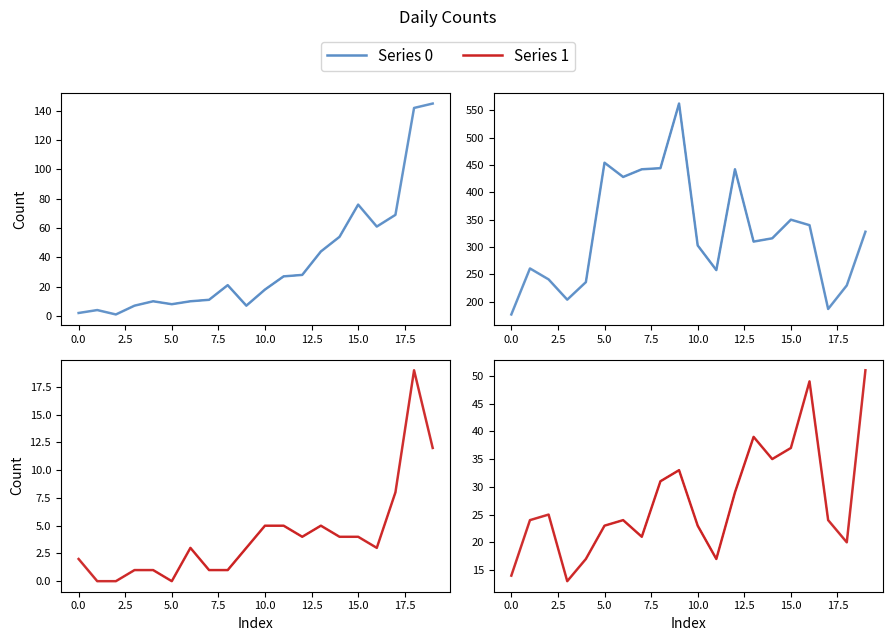

Which label corresponds to the smallest value in the chart?

5.0